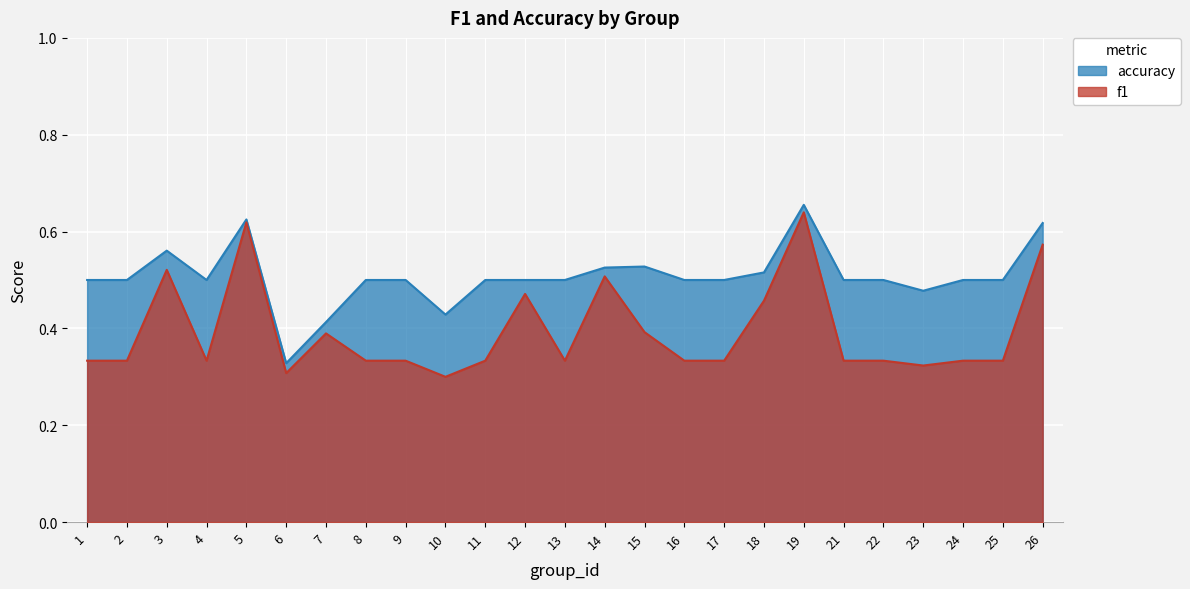

List the series in order of their overall mean, lowest first.

f1, accuracy